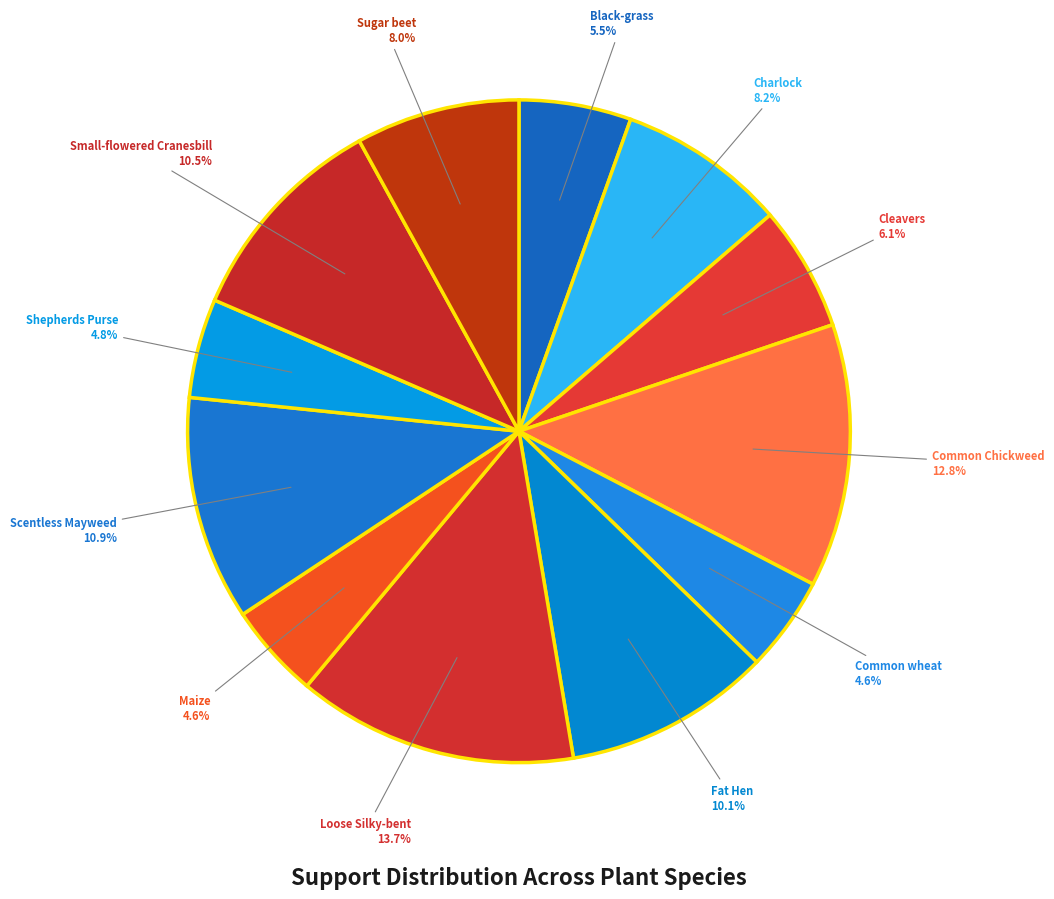

Does Small-flowered Cranesbill account for over 50% of the chart?

No